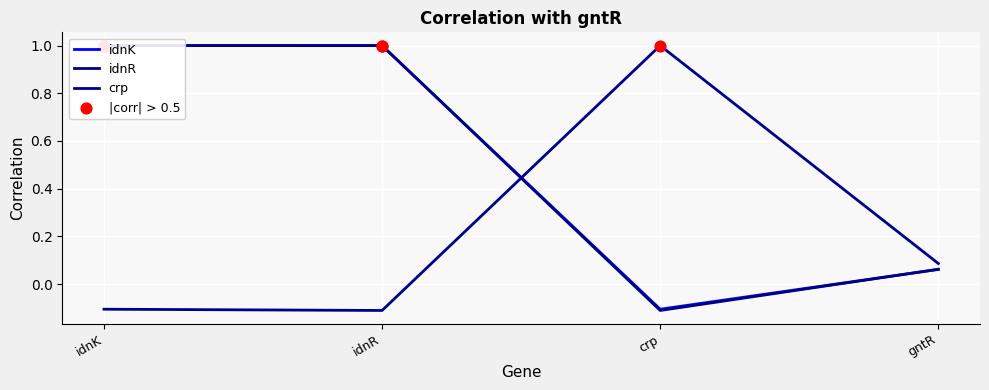

What are all the series names shown in the legend?

idnK, idnR, crp